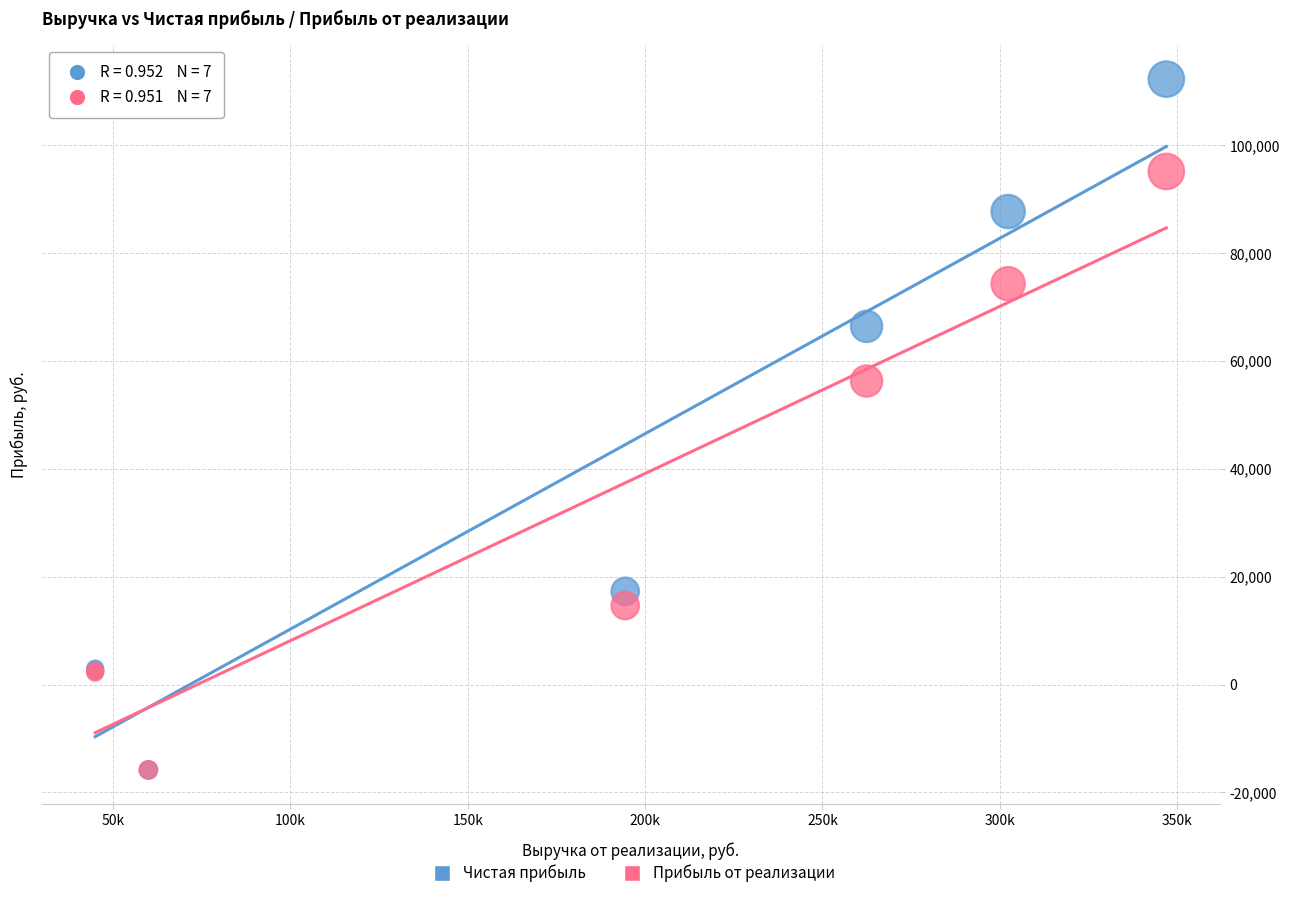

Which series contains the highest Y value?

Чистая прибыль